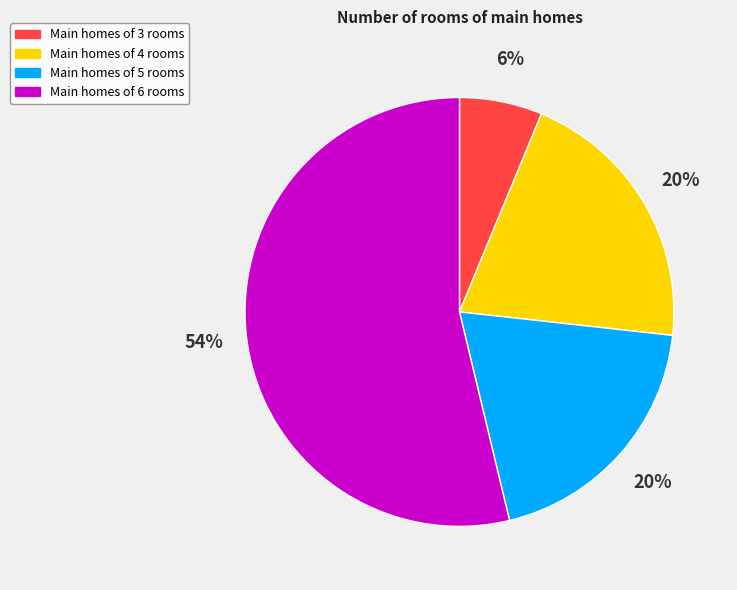

How many slices are in this pie chart?

4